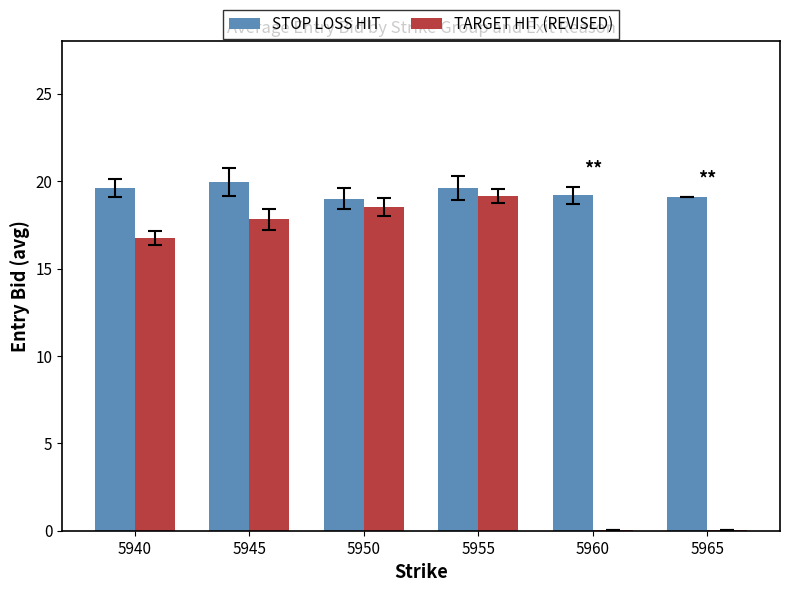

Is it true that TARGET HIT (REVISED) equals 9.1 at 5950?

False